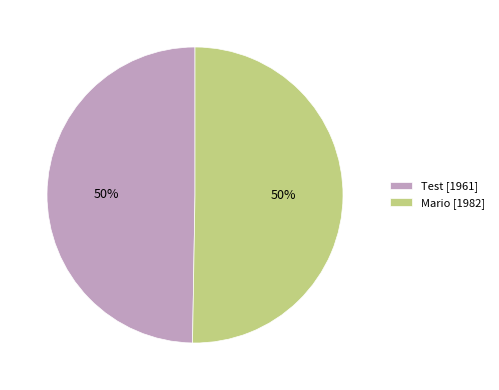

How many slices are in this pie chart?

2